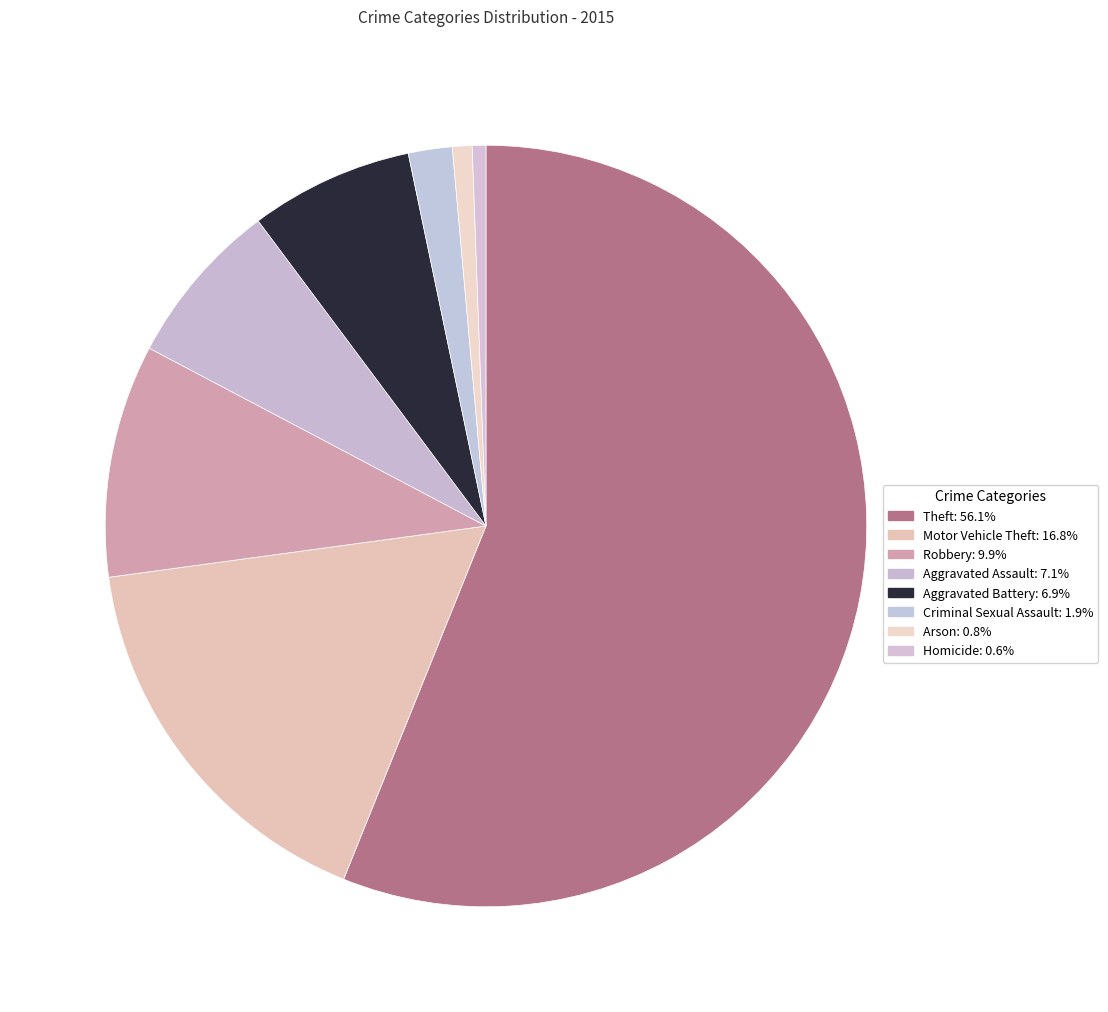

How many segments does this pie chart have?

8